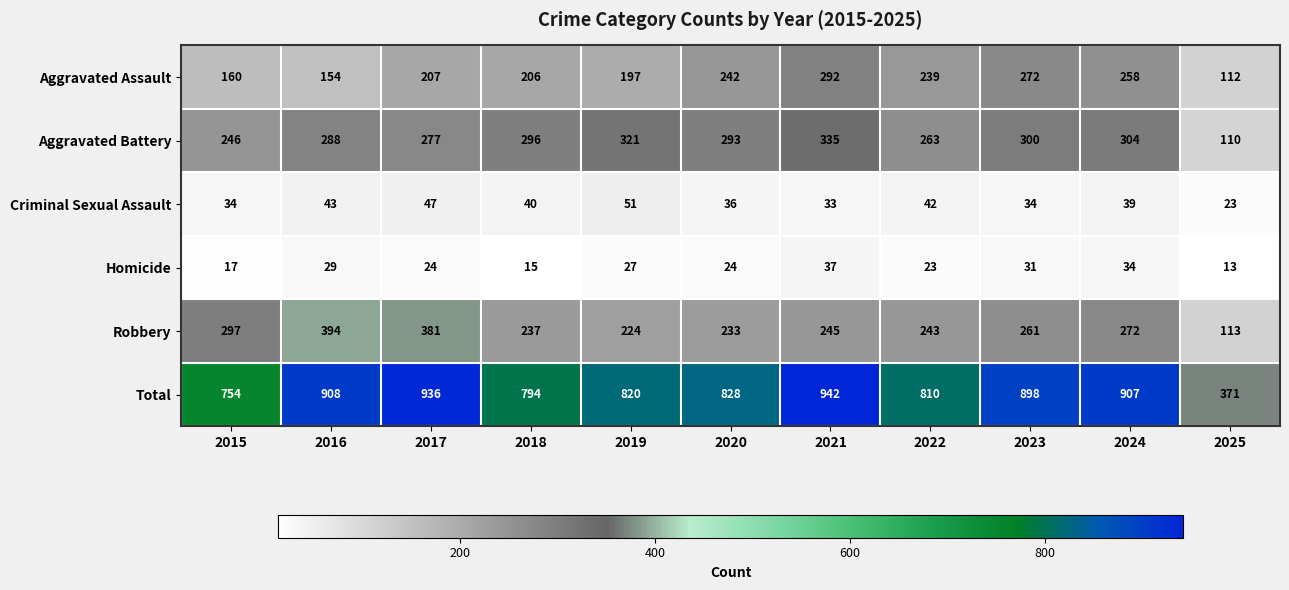

The value of Robbery at 2025 is 113. True or false?

True